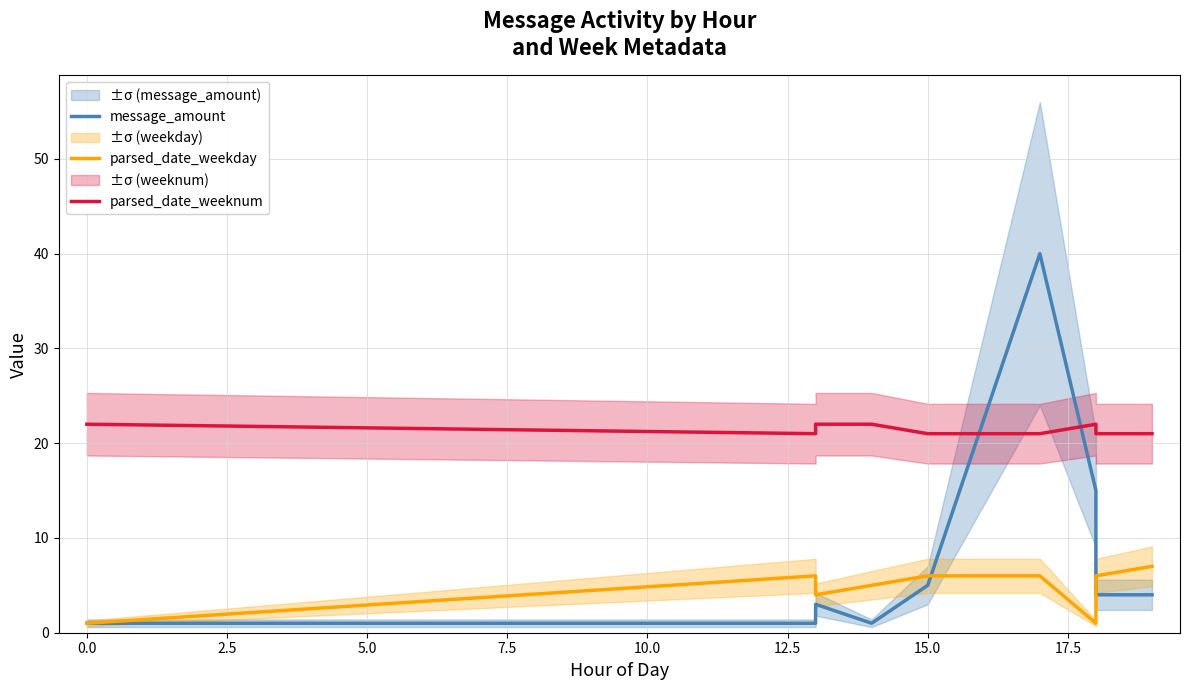

The value of parsed_date_weekday at 2.5 is 1. True or false?

False